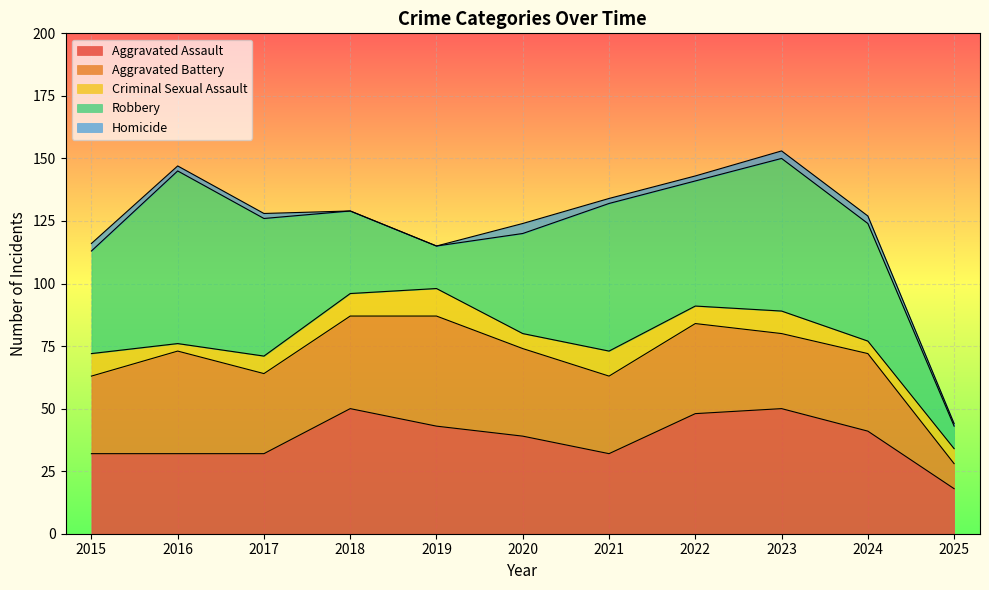

List the labels in order of Robbery value, smallest first.

2025, 2019, 2018, 2020, 2015, 2024, 2022, 2017, 2021, 2023, 2016